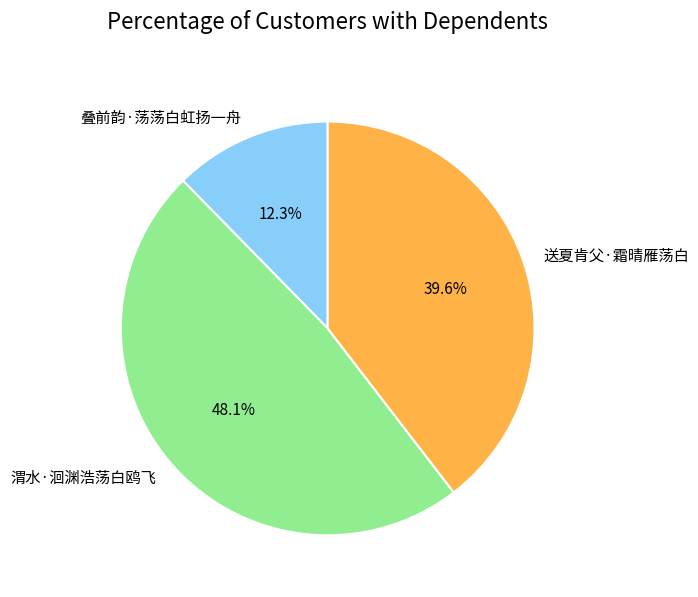

To the nearest percent, what is the combined percentage of 叠前韵·荡荡白虹扬一舟 and 渭水·洄渊浩荡白鸥飞?

60%